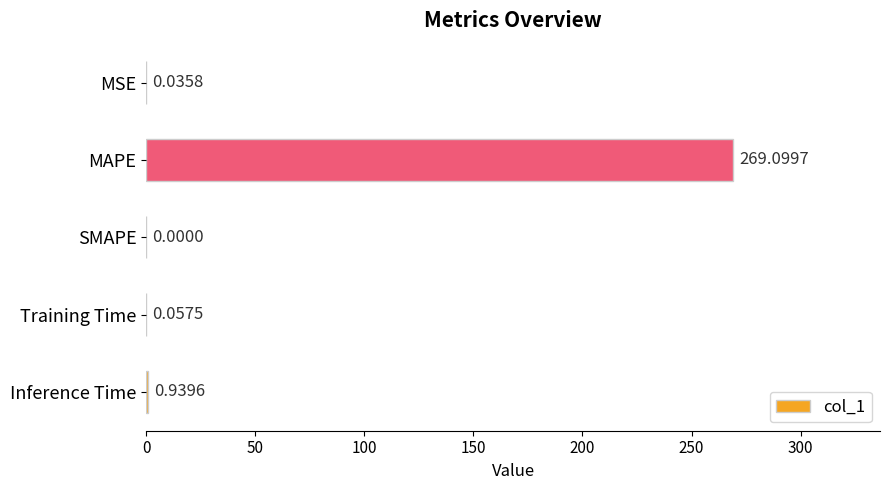

What is the maximum value shown in the chart?

269.1